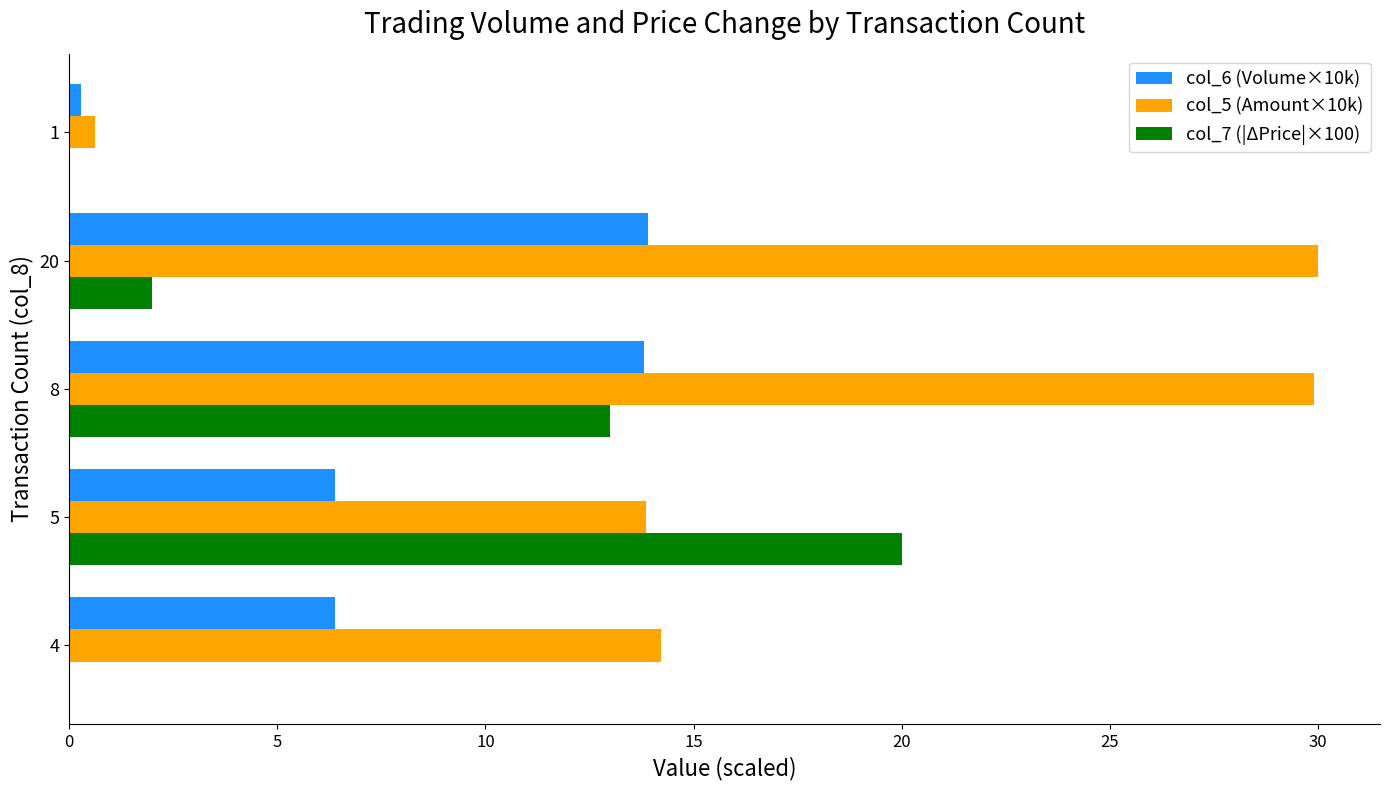

What is the maximum value shown in the chart?

30.0